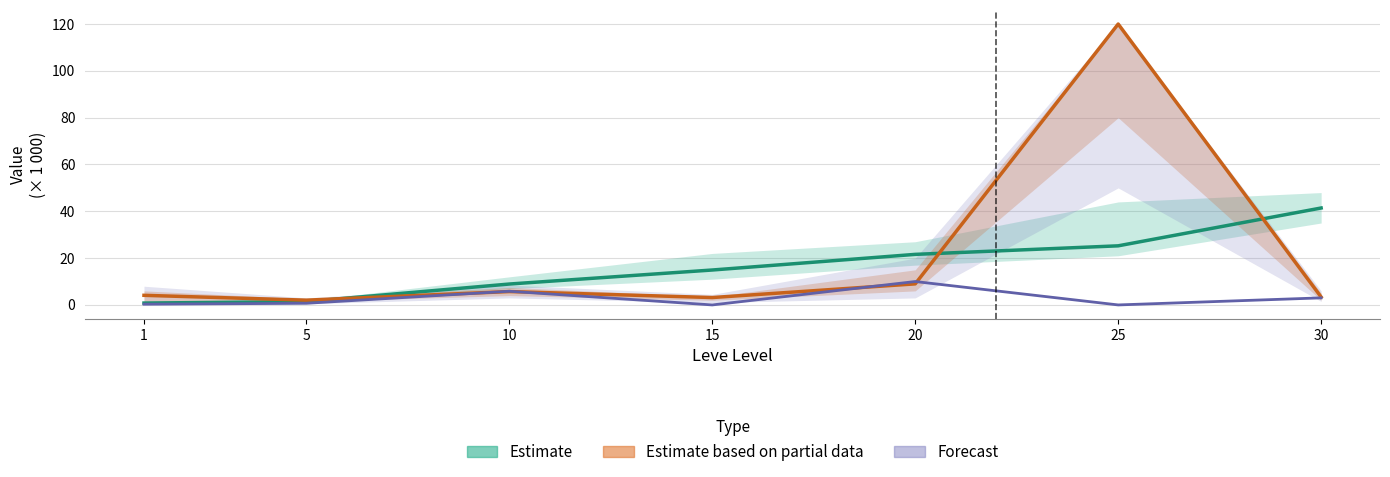

After their last crossing, which series has the higher values: currentAveragePriceHQ or currentAveragePrice?

currentAveragePrice